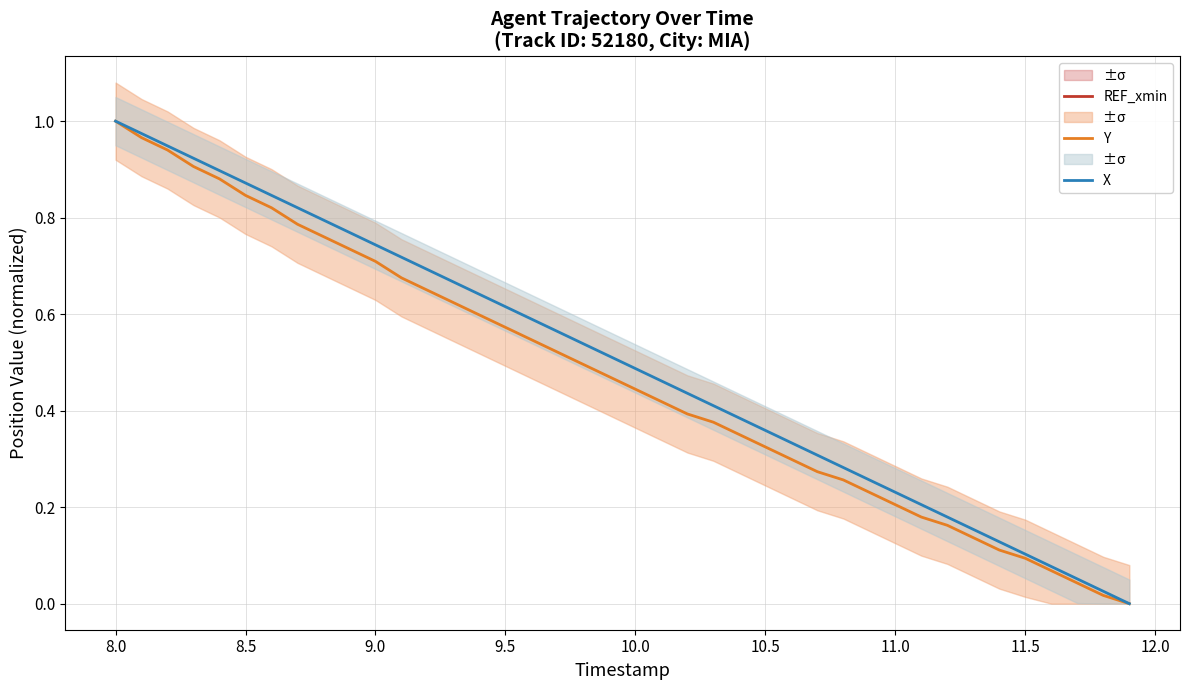

Is this an area chart (filled region under the line)?

No